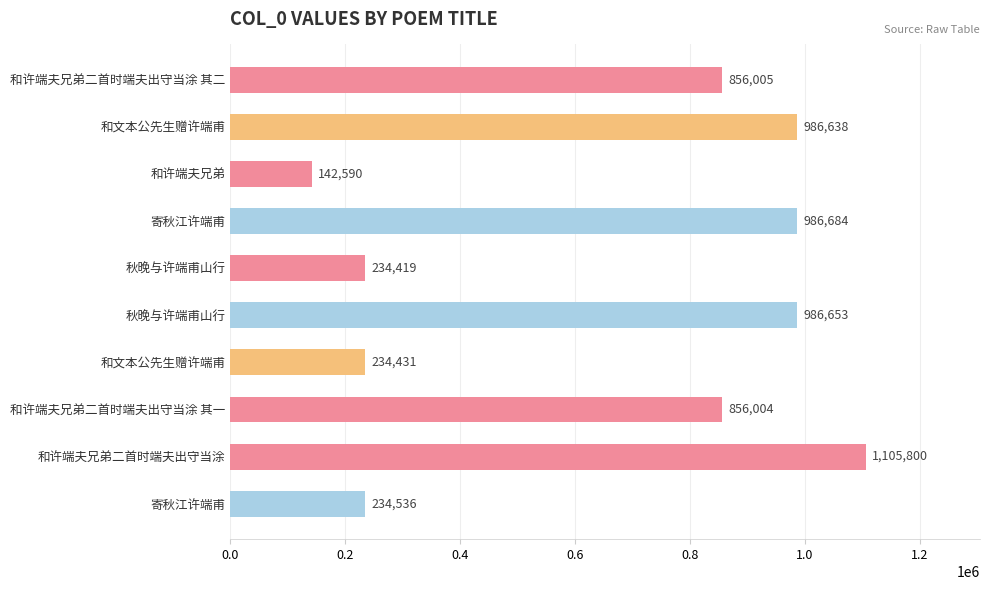

How many distinct data groups are displayed?

1